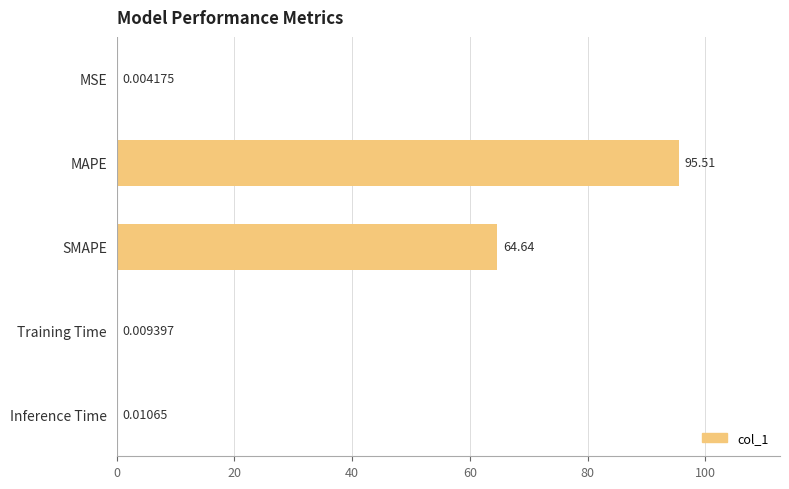

At which label is the value closest to 47?

SMAPE